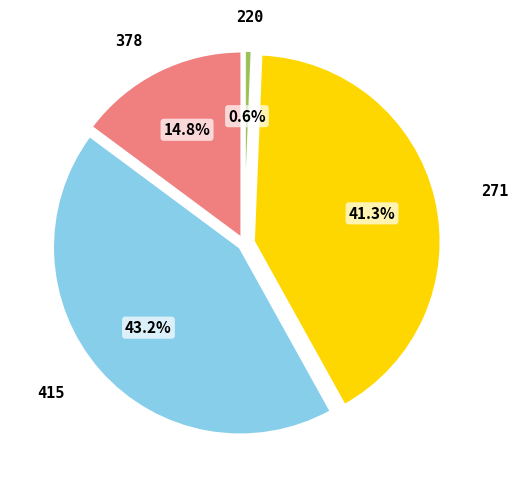

How much of the chart is everything except 220?

99.4%